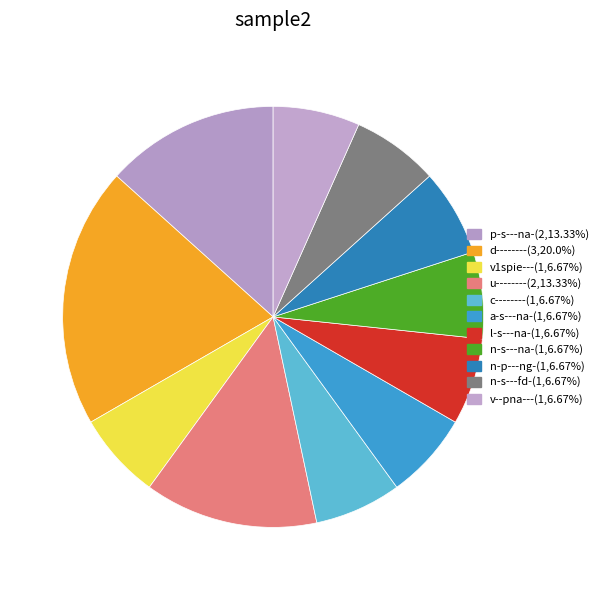

What is the largest slice in the pie chart?

d--------